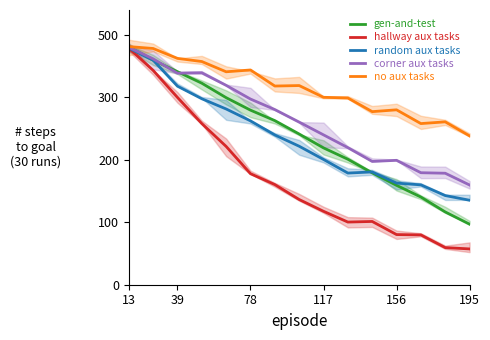

How many distinct data groups are displayed?

5